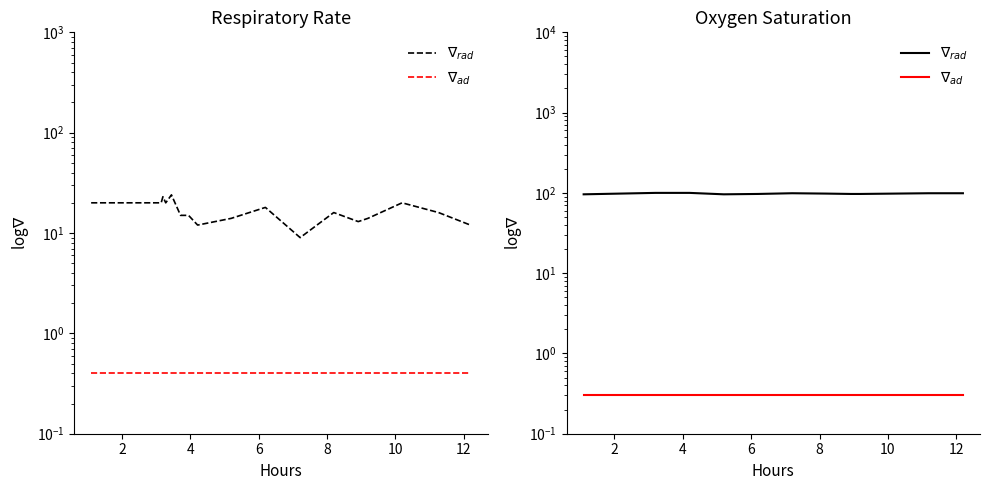

What is the total value across all series at 12?

100.3